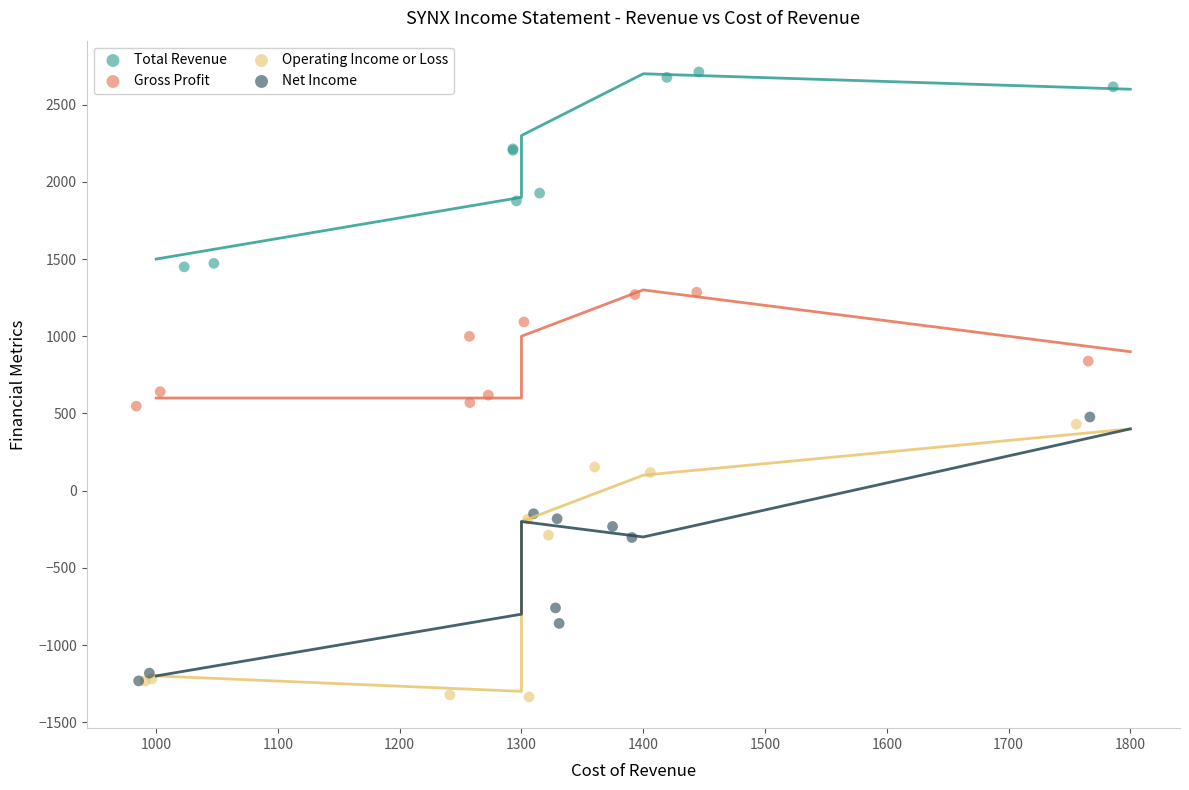

Which series has the widest spread of Y values?

Operating Income or Loss